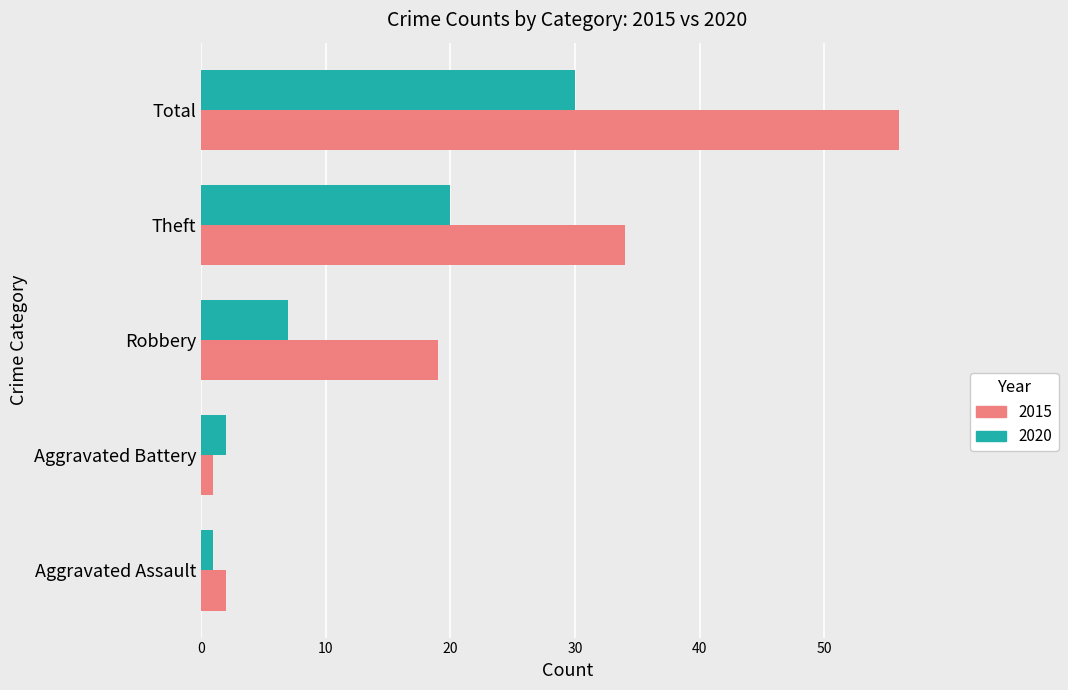

At which label is 2015 closest to 28?

Theft